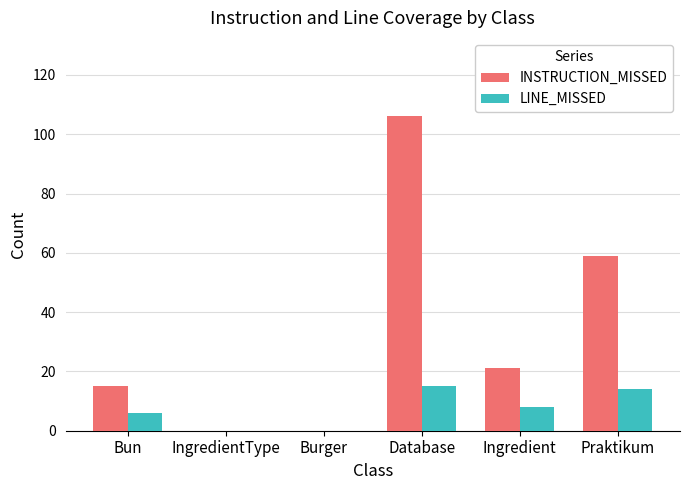

What is the sum of all LINE_MISSED values?

43